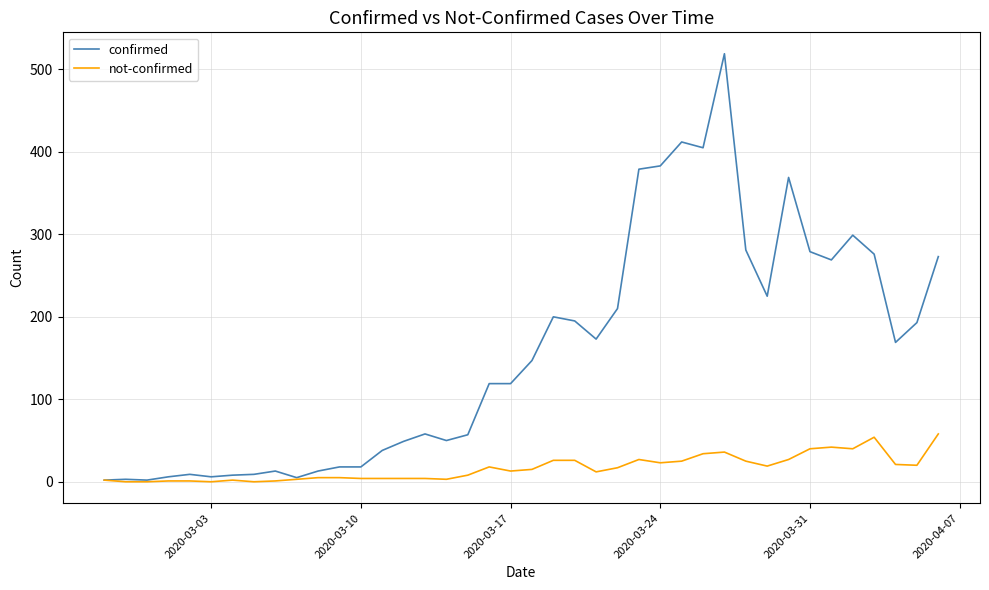

Which series has the largest total across all categories?

confirmed